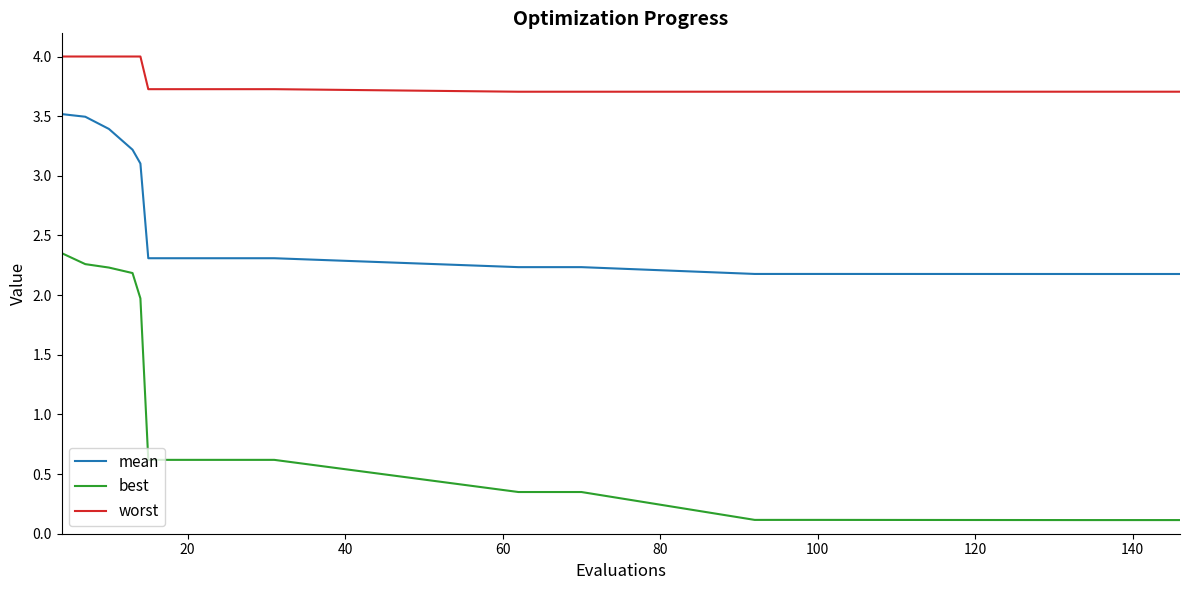

List the series in order of their overall mean, highest first.

worst, mean, best